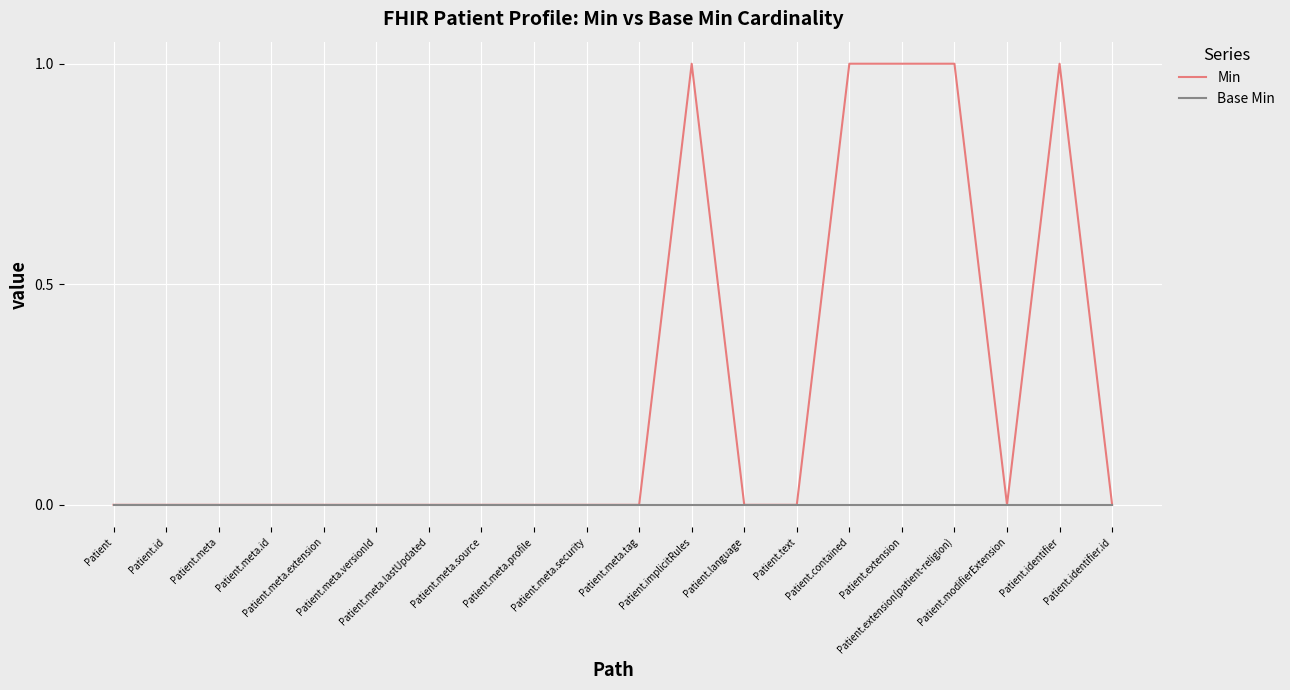

Is this an area chart (filled region under the line)?

No